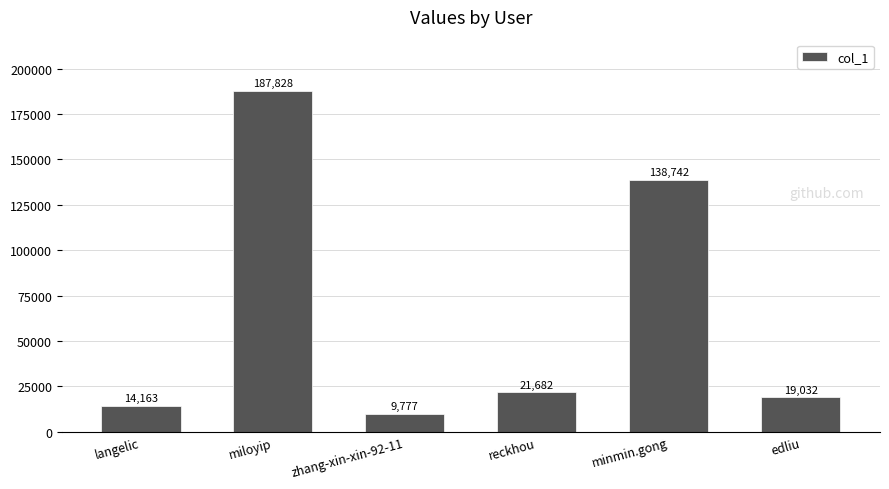

List the labels in order of value, smallest first.

zhang-xin-xin-92-11, langelic, edliu, reckhou, minmin.gong, miloyip